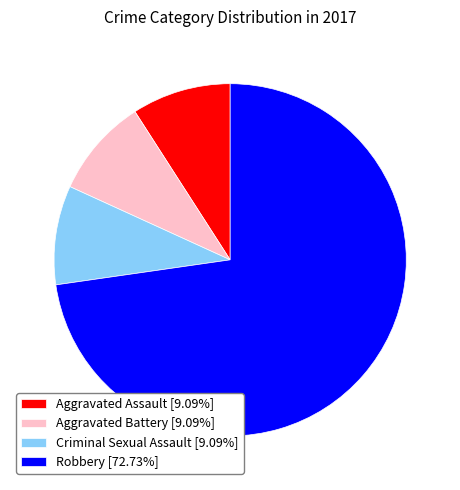

What is the ratio of the value at Aggravated Battery [9.09%] to the value at Criminal Sexual Assault [9.09%]?

1.0